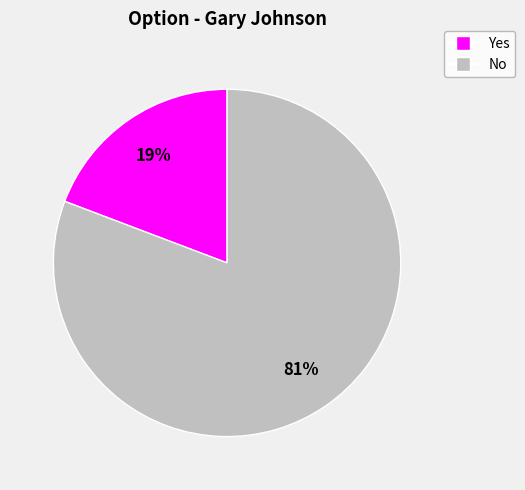

The Yes slice represents 5% of the pie. True or false?

False